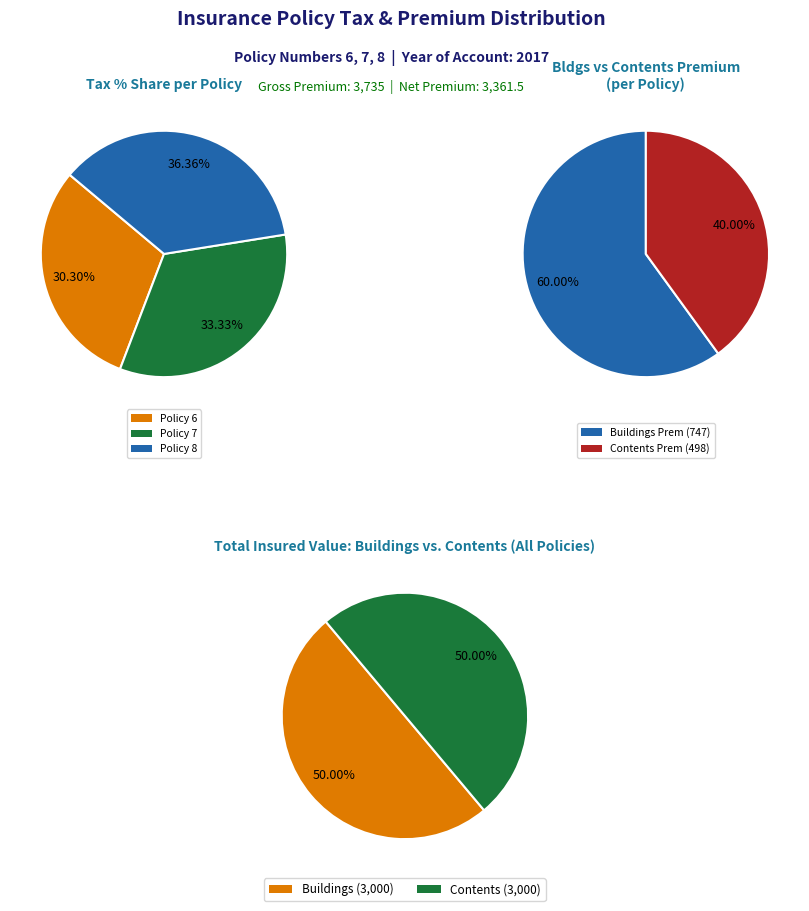

To the nearest percent, what is the difference between the largest and smallest slice percentages?

6%